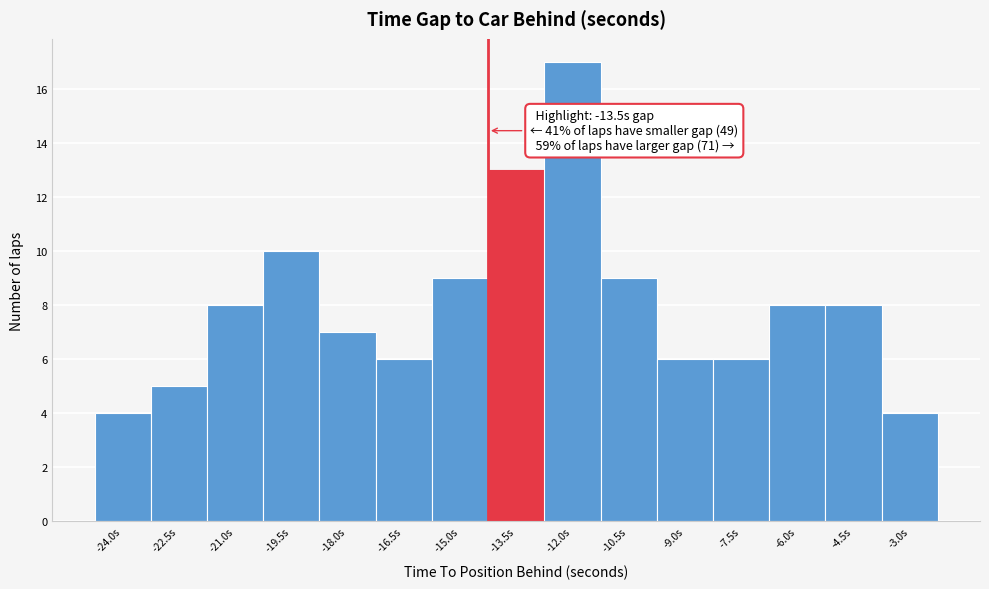

Reading right to left, what are all the values shown in this chart?

4	8	8	6	6	9	17	13	9	6	7	10	8	5	4